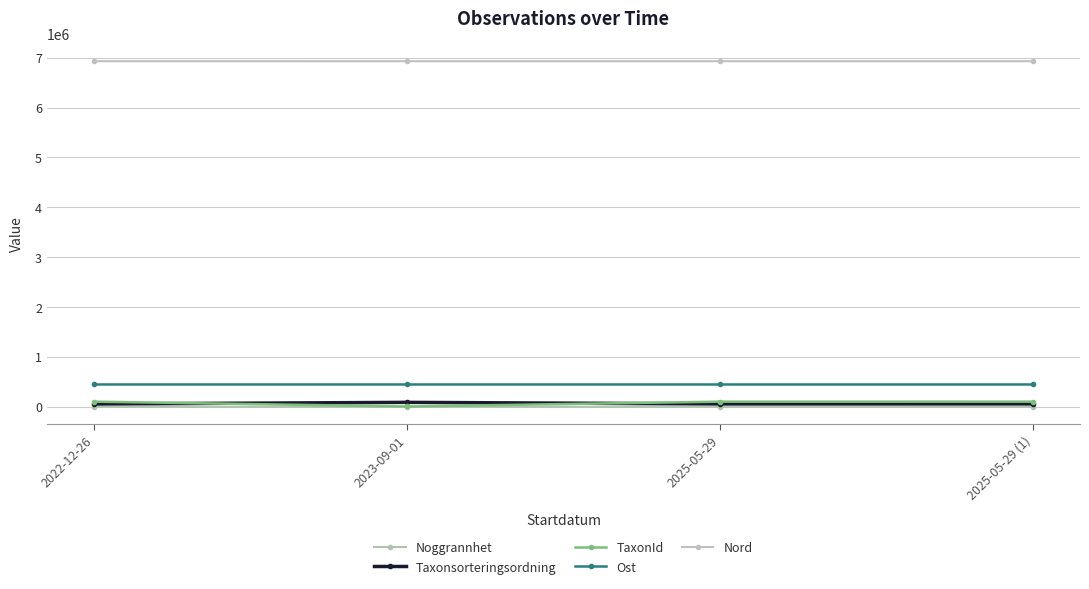

Does the chart display data point markers on the line(s)?

Yes